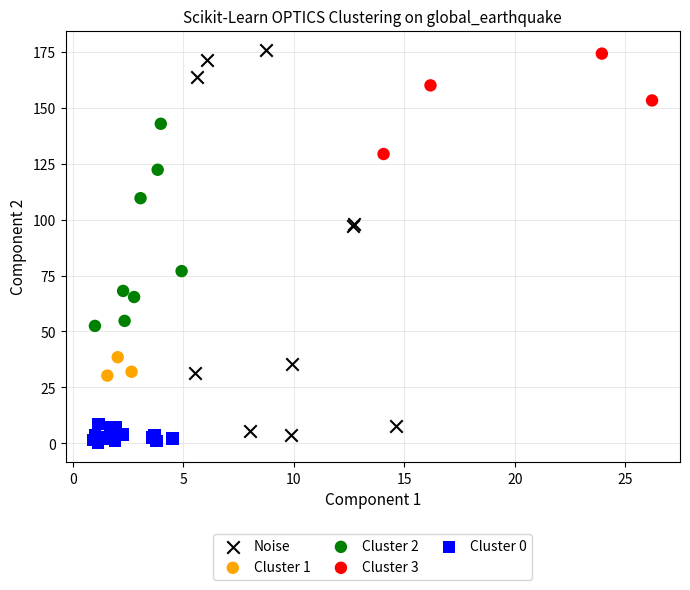

Which series has the widest spread of Y values?

Noise